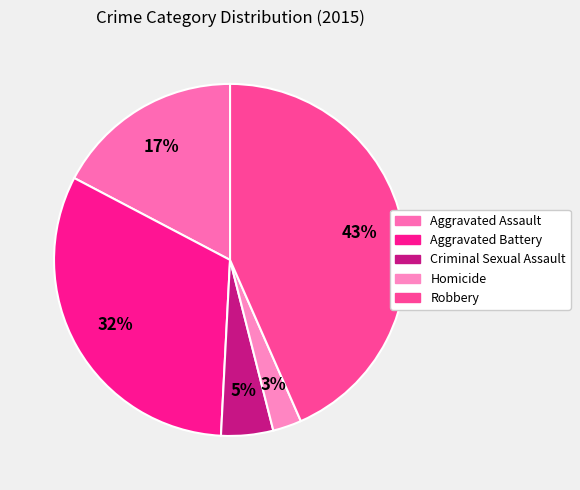

Does Homicide account for over 50% of the chart?

No